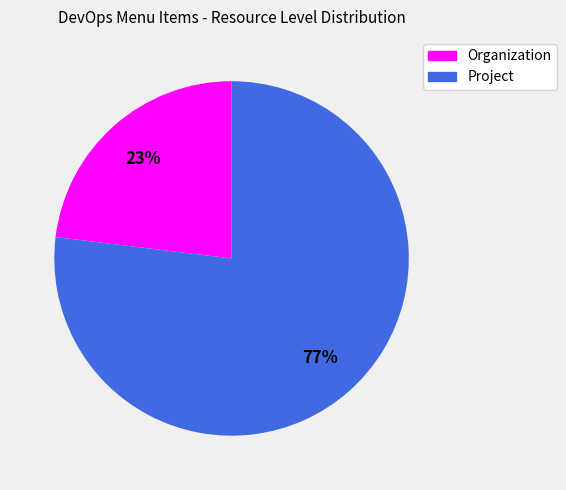

To the nearest percent, what is the average slice percentage?

50%